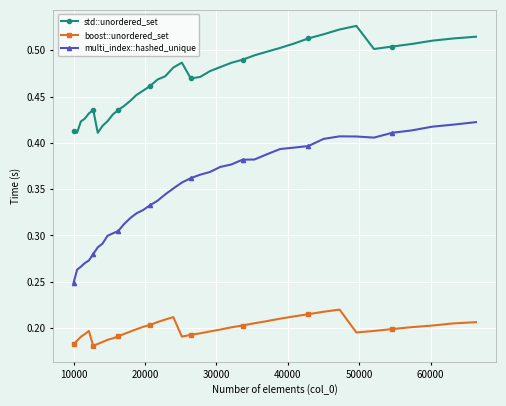

What is the sum of all std::unordered_set values?

18.8